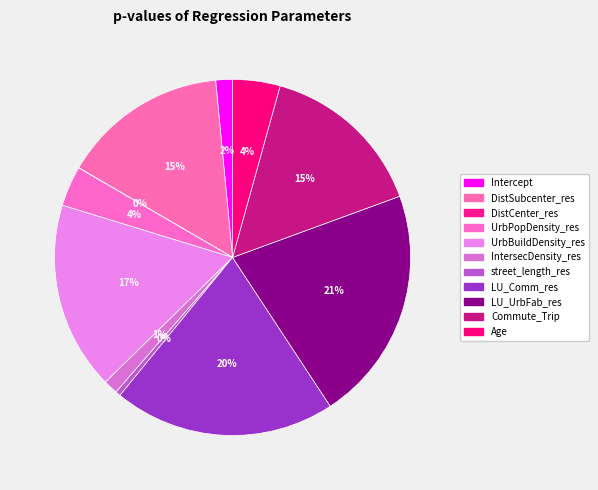

How many slices are in this pie chart?

11